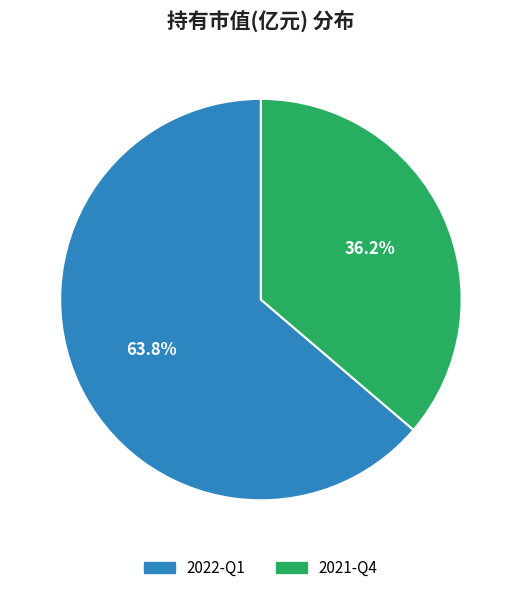

To the nearest percent, what portion does 2022-Q1 represent?

64%